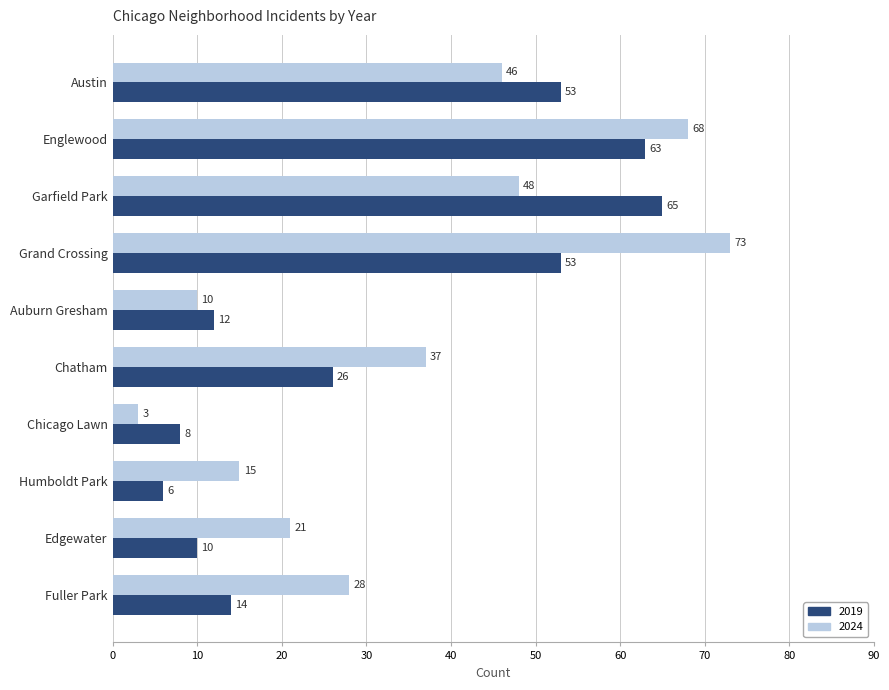

At which label is 2019 closest to 35?

Chatham